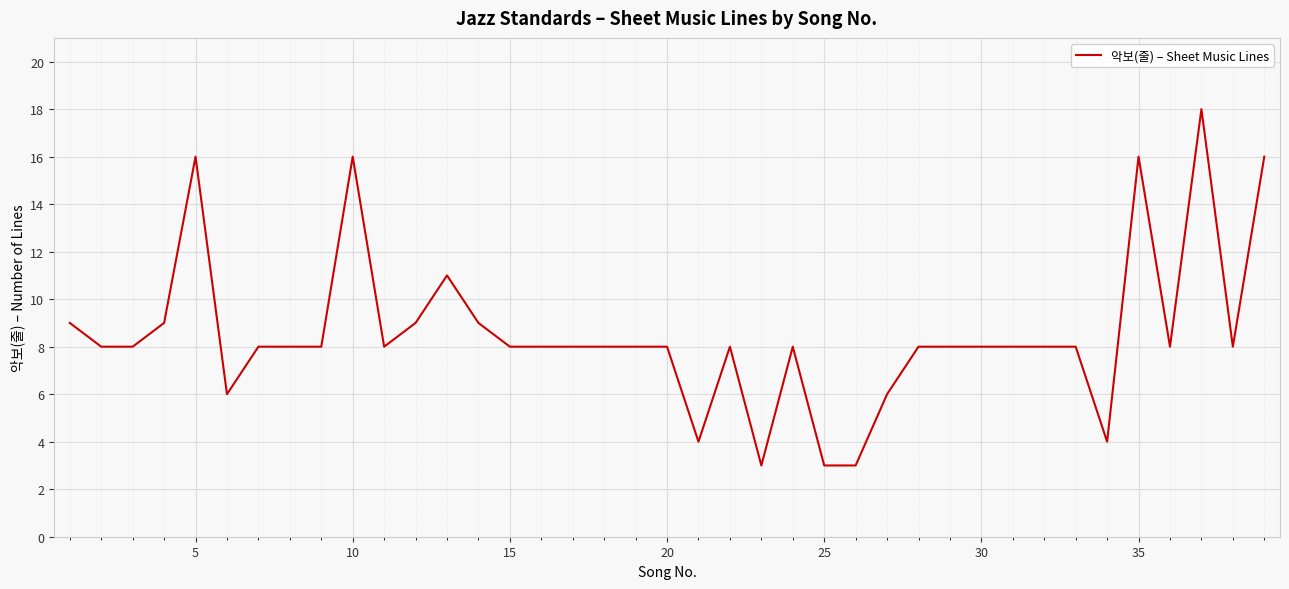

How many categories are shown in the chart?

39